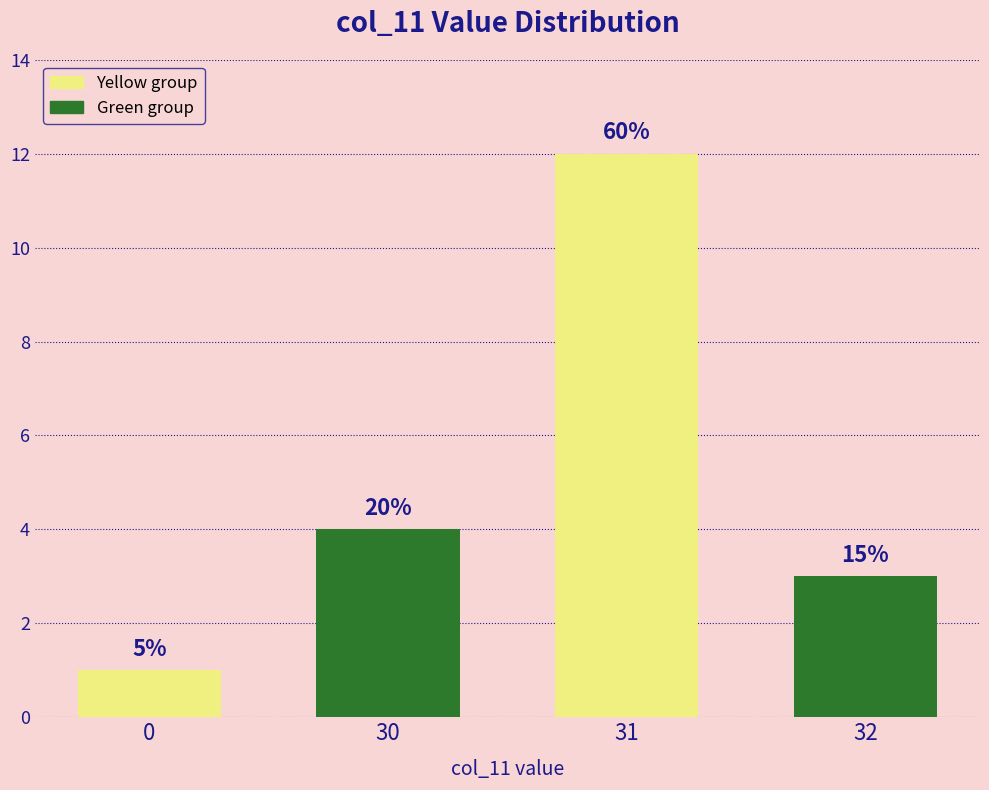

Reading right to left, transcribe all the data shown in this chart.

32=3	31=12	30=4	0=1